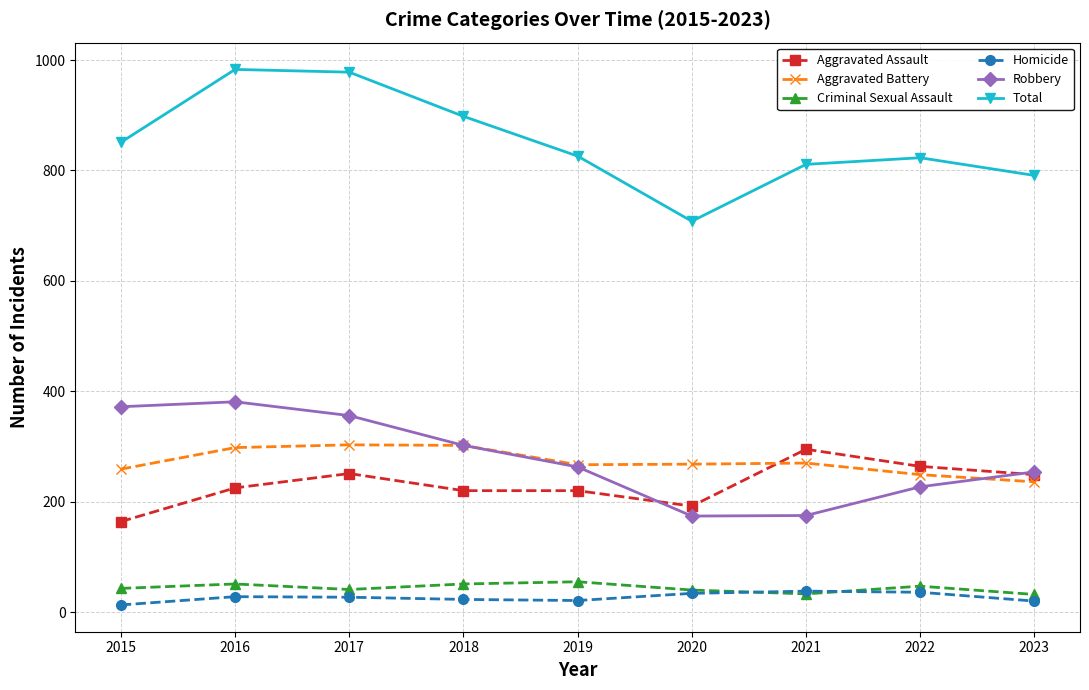

What is the sum of all Aggravated Battery values?

2452